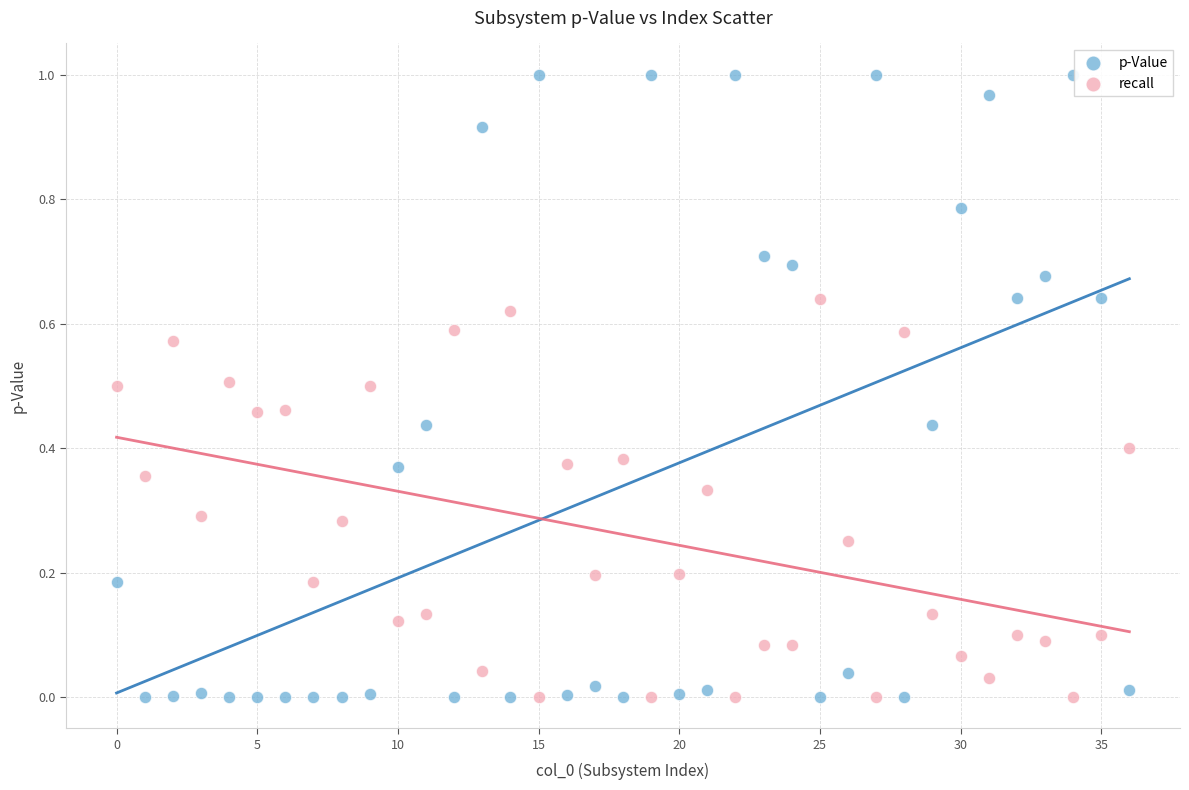

Across all data points, what is the range of X values (max minus min)?

36.0